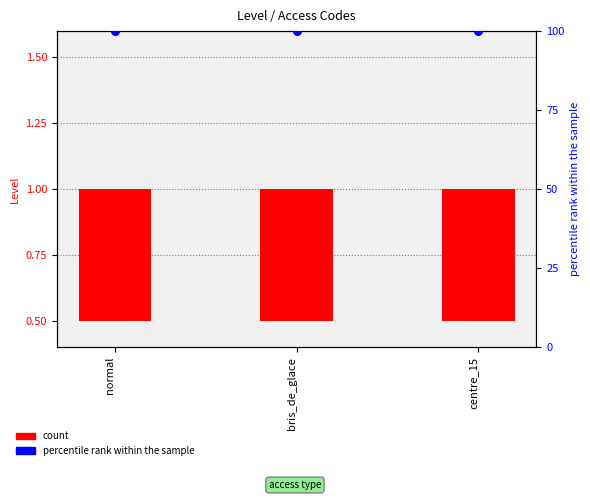

Which series has the largest total across all categories?

percentile rank within the sample